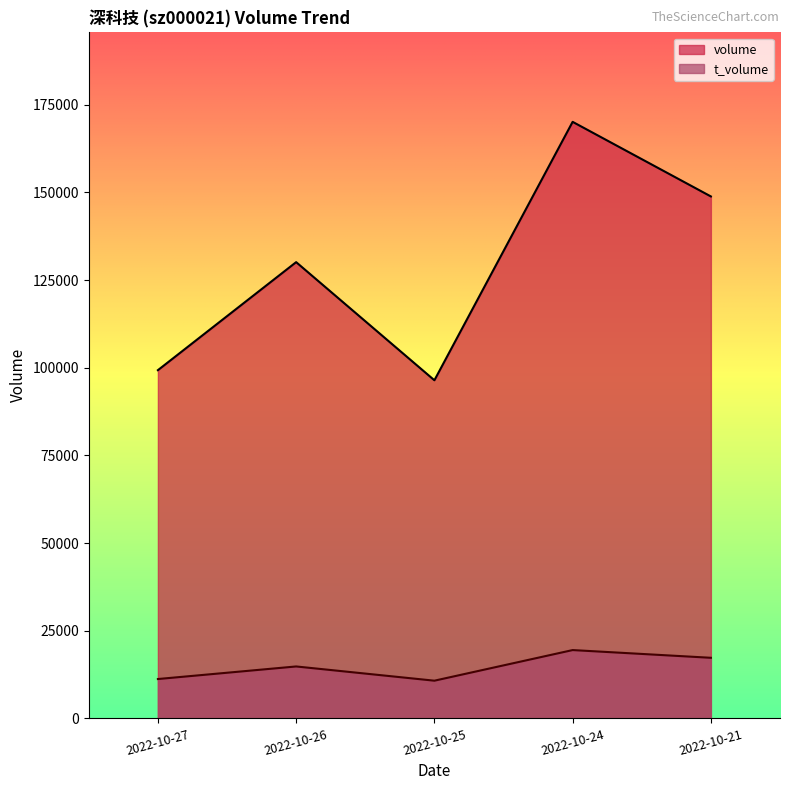

What is the difference between the volume values at 2022-10-25 and 2022-10-27?

2879